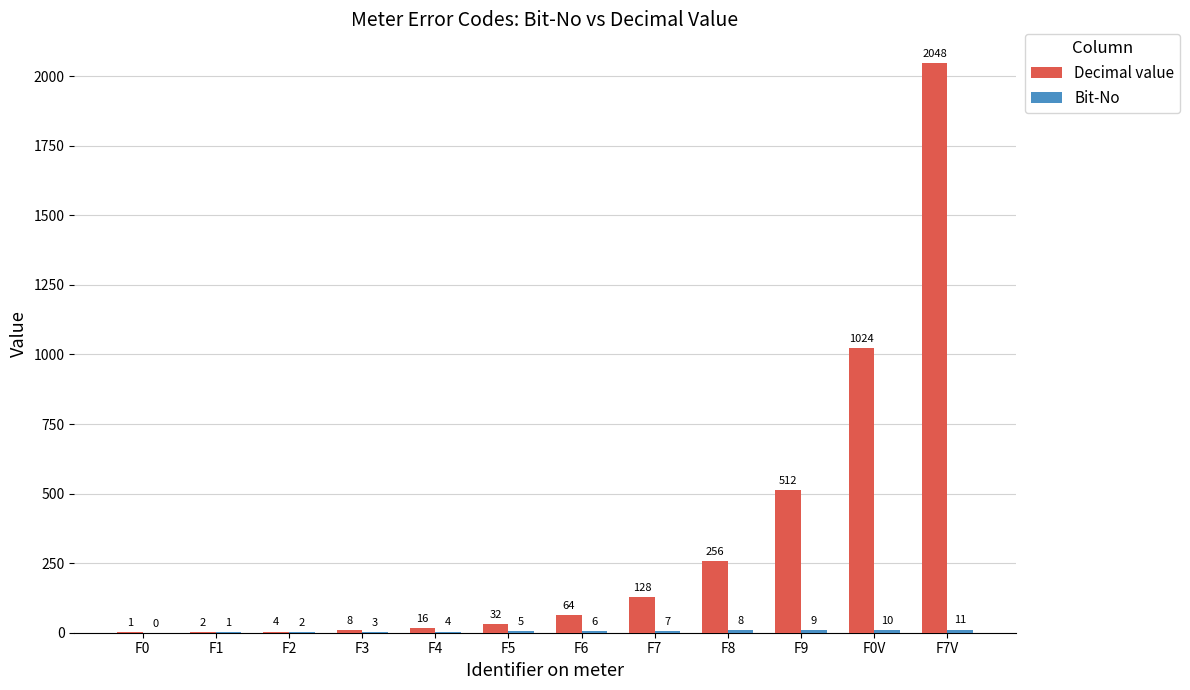

Which category has the highest value across all series?

F7V